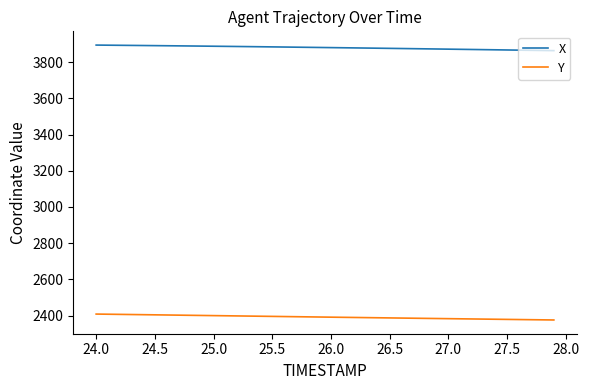

What is the greatest value displayed?

3894.6